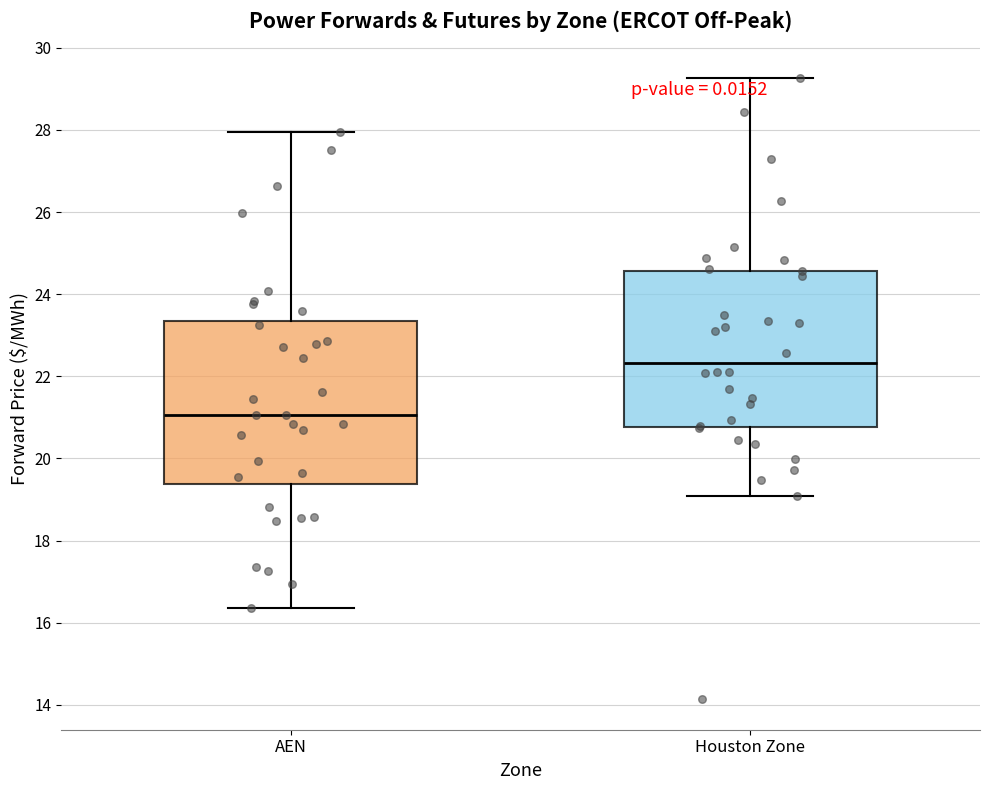

Which box's median line is the highest?

Houston Zone